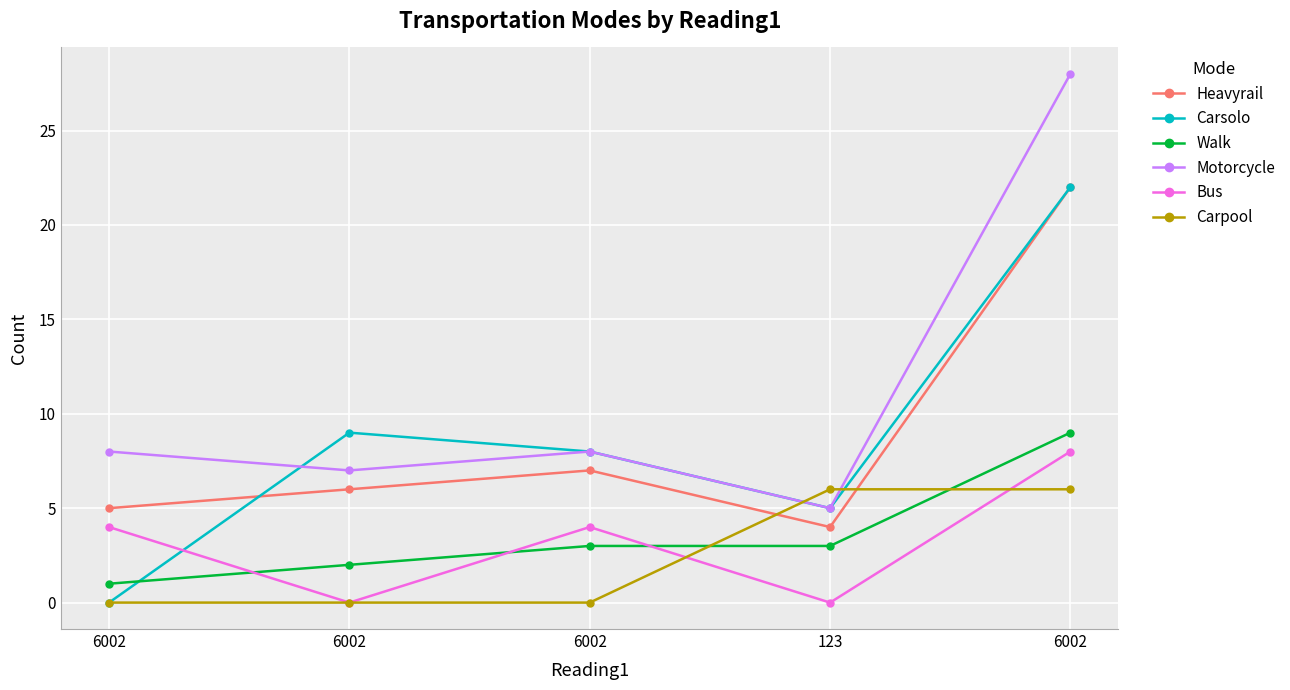

True or false: Motorcycle and Walk intersect in this chart.

False